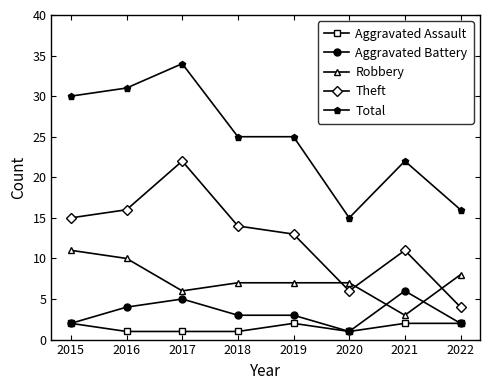

The value of Robbery at 2018 is 3. True or false?

False